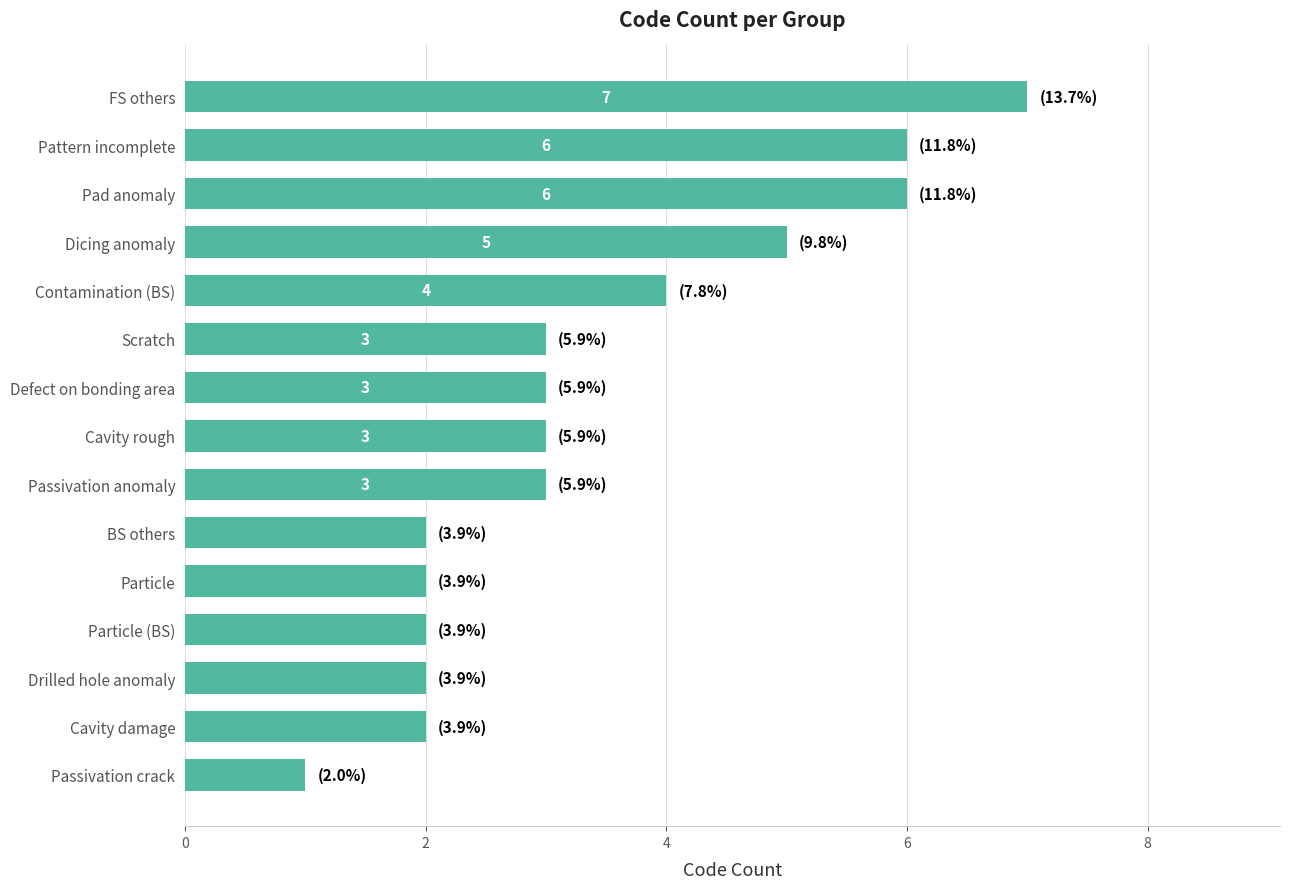

Are the bars horizontal?

Yes